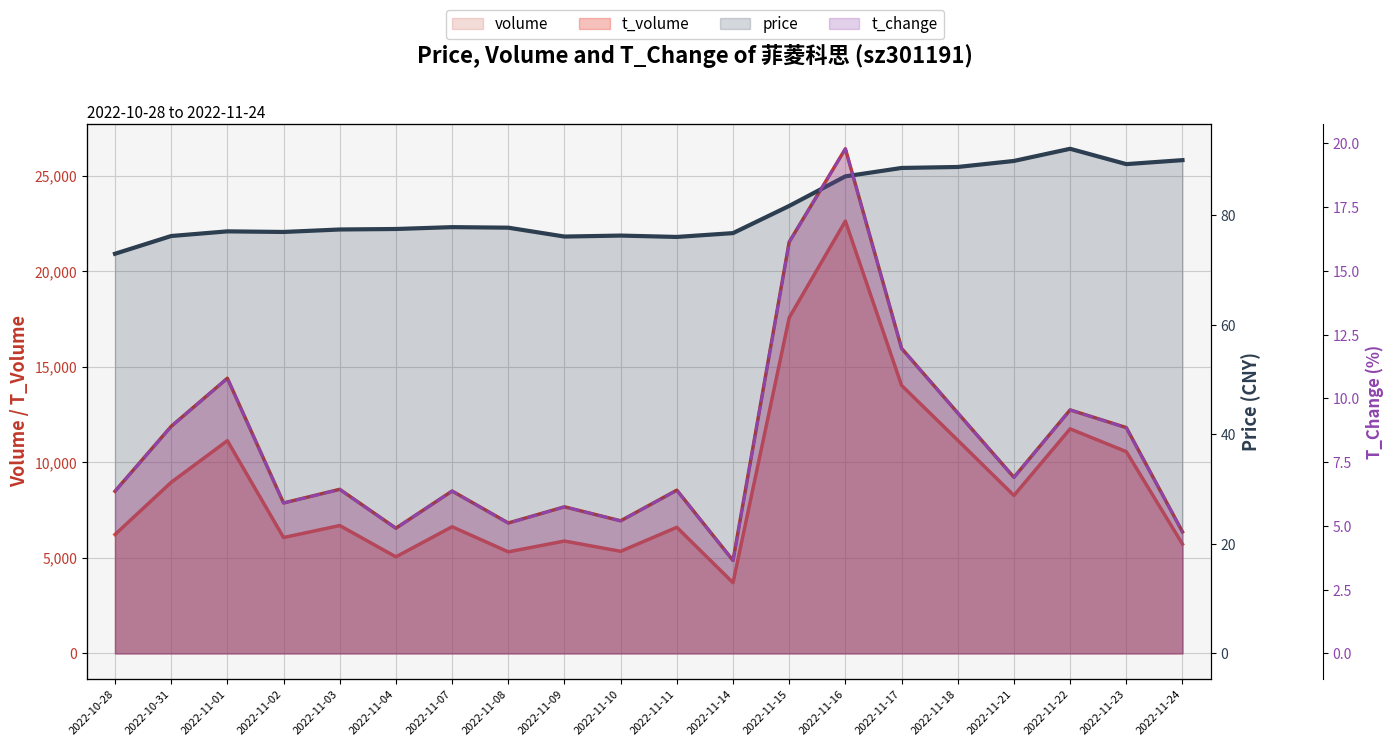

At how many categories does at least one series exceed 5462?

19